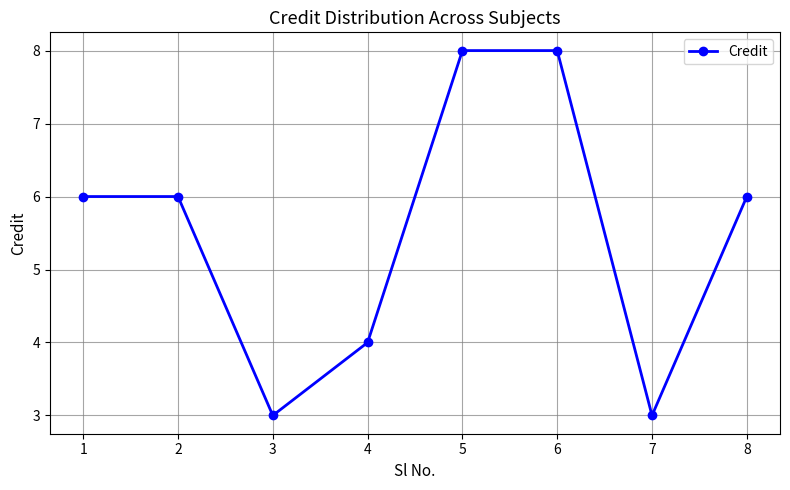

What is the ratio of the value at 5 to the value at 7?

2.7